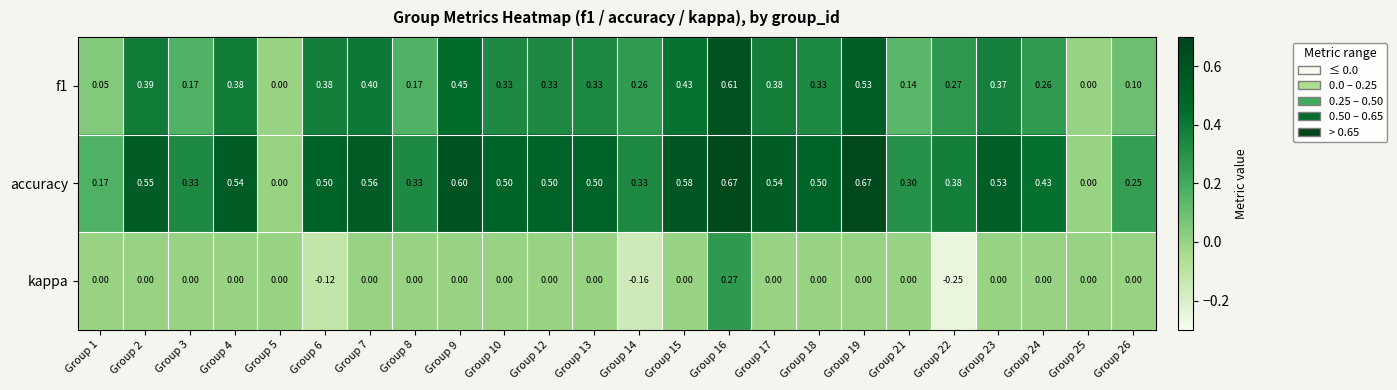

Which series has the widest spread of values?

accuracy